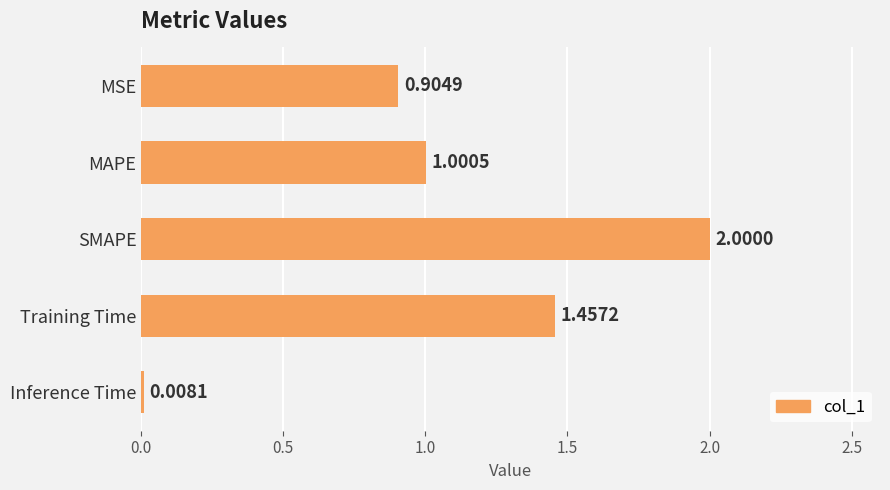

What is the change in value from MSE to SMAPE?

+1.1